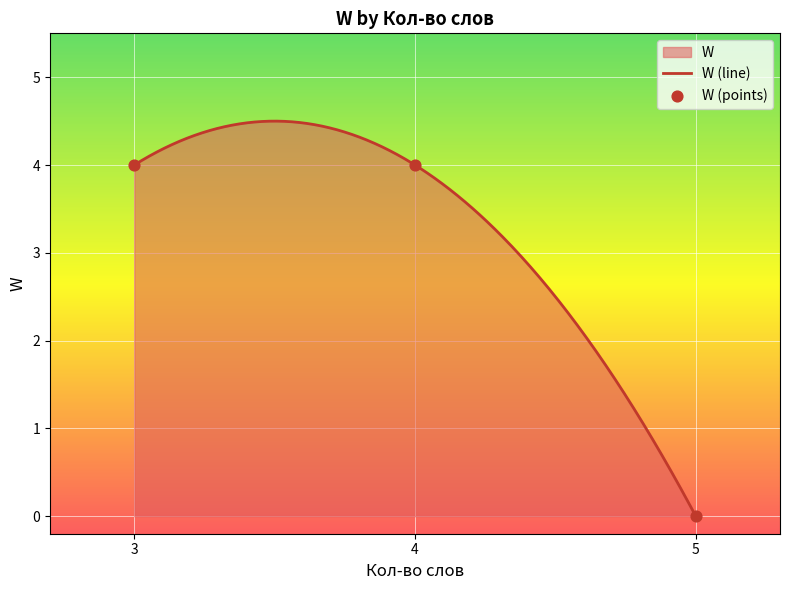

What is the maximum value for W (line)?

4.5